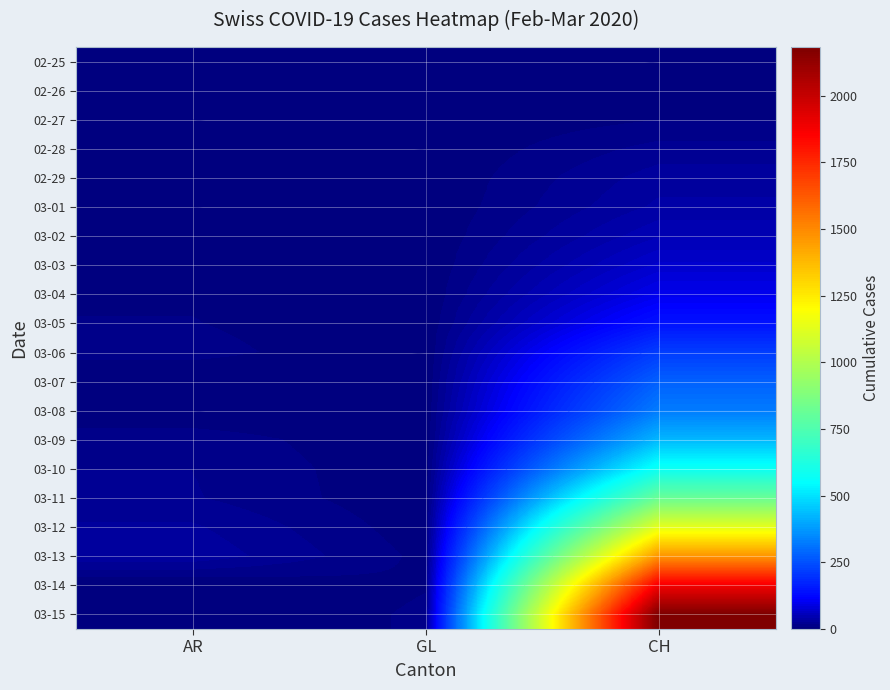

Count the number of data series in this chart.

20